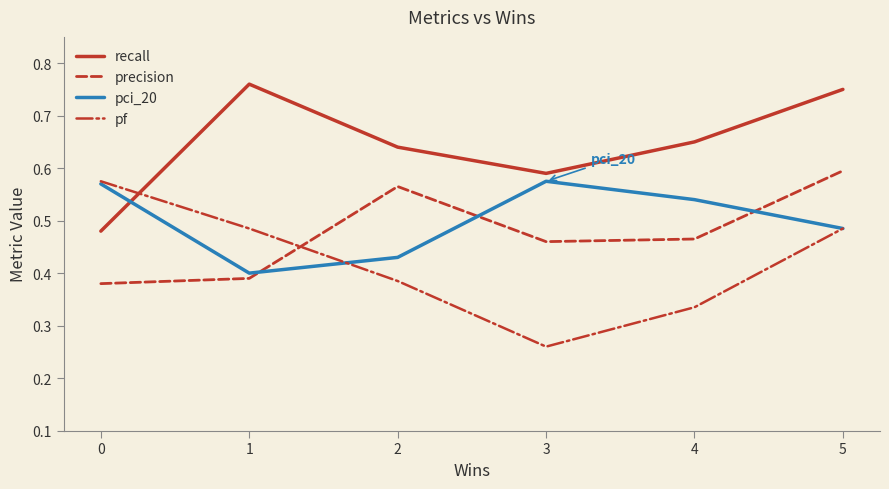

What is the sum of all recall values?

3.9